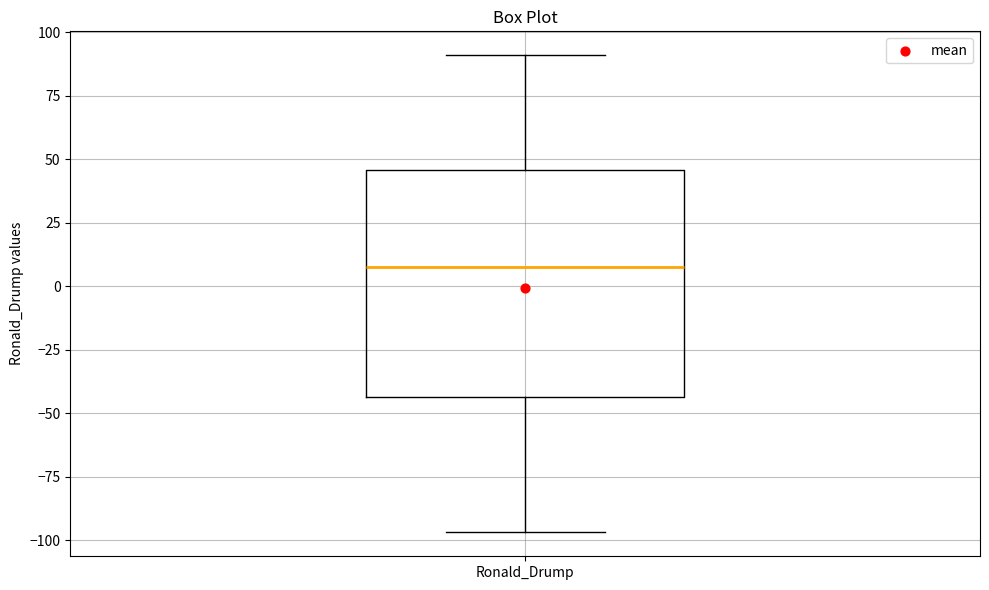

Where is the upper edge of the box for Ronald_Drump on the y-axis? The values are not printed on the chart, so give them approximately, as read against the axis.

45